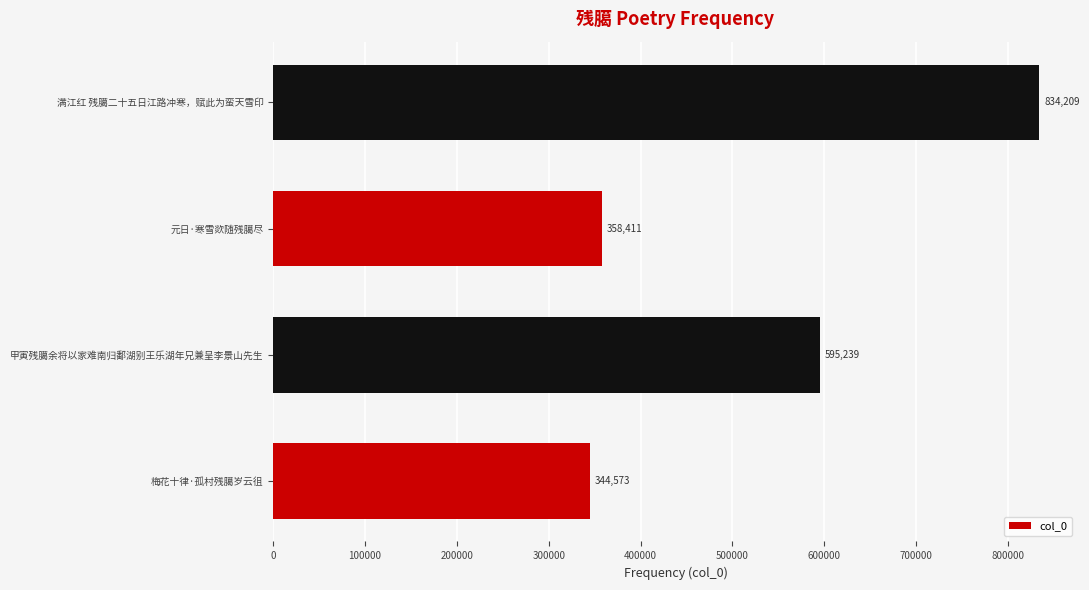

List the labels in order of value, largest first.

满江红 残臈二十五日江路冲寒，赋此为蛮天雪印, 甲寅残臈余将以家难南归鄱湖别王乐湖年兄兼呈李景山先生, 元日·寒雪欻随残臈尽, 梅花十律·孤村残臈岁云徂